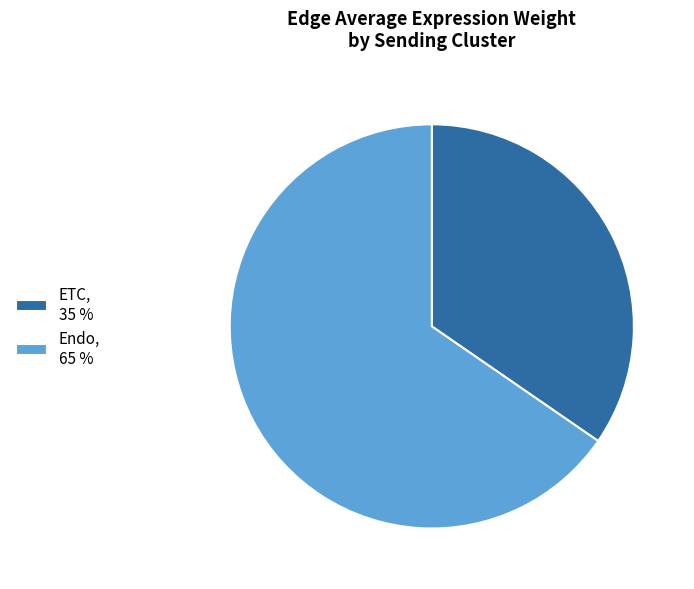

What is the smallest slice in the pie chart?

ETC